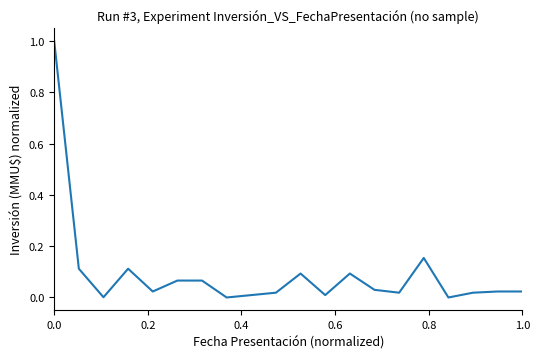

Count the number of categories in the chart.

20